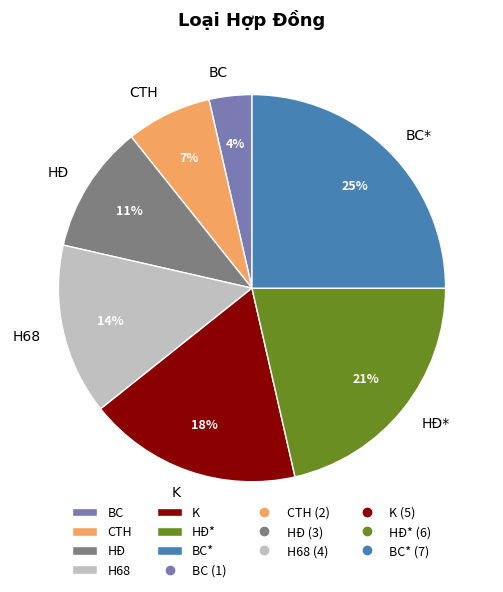

To the nearest percent, what portion does HÐ represent?

11%